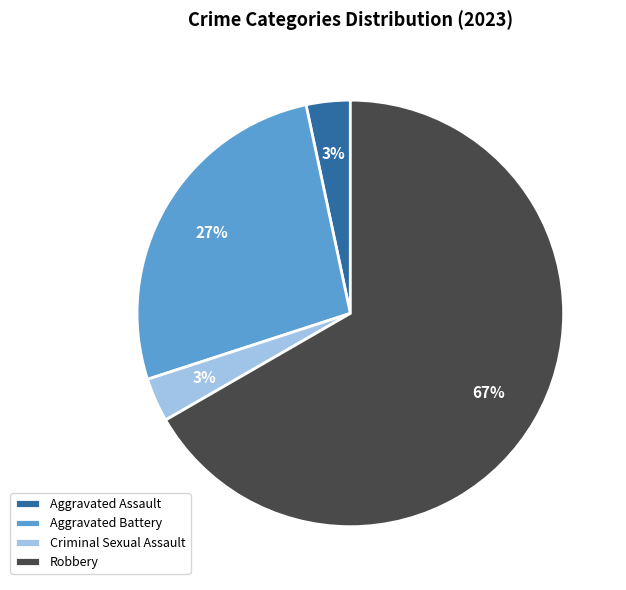

Do Robbery and Aggravated Assault together represent more than half of the pie?

Yes